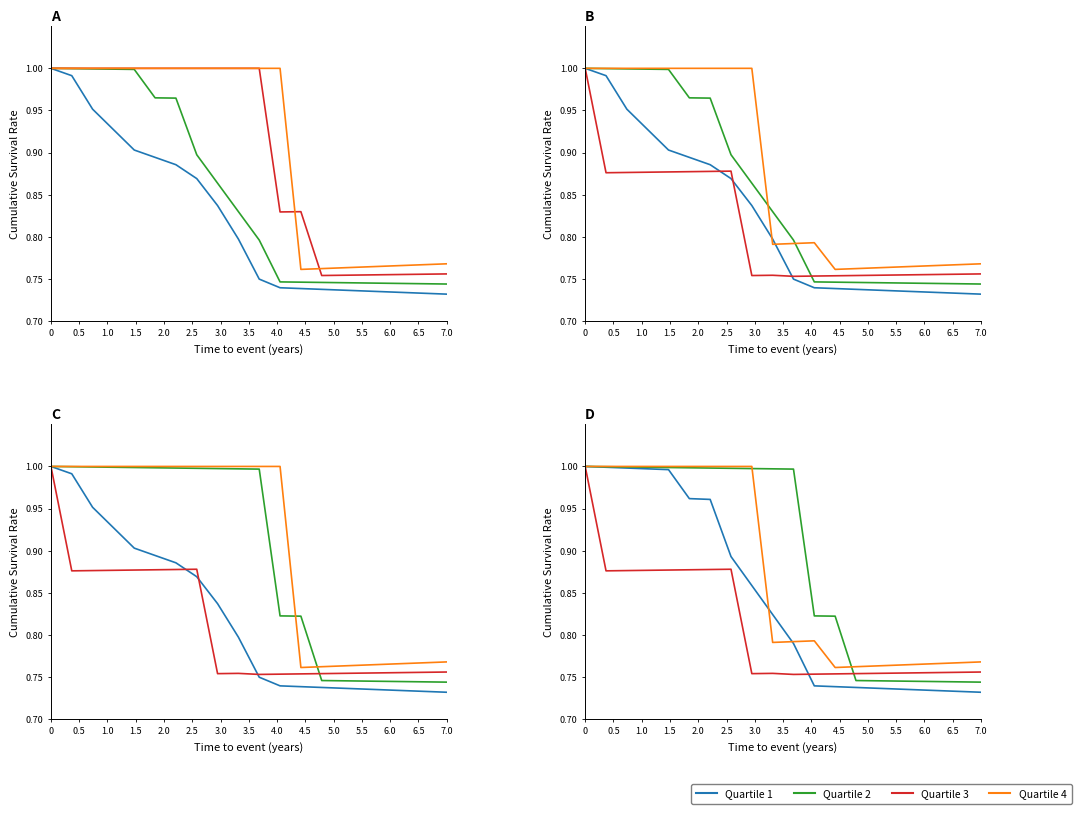

At which label does Quartile 3 reach its minimum?

5.0